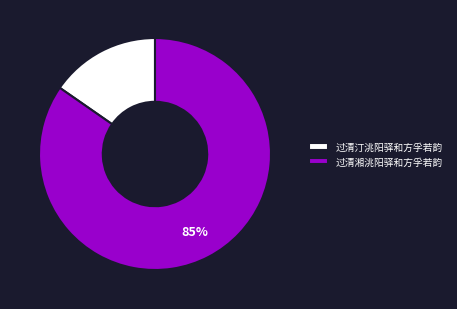

Between 过清湘洮阳驿和方孚若韵 and 过清汀洮阳驿和方孚若韵, which is larger?

过清湘洮阳驿和方孚若韵